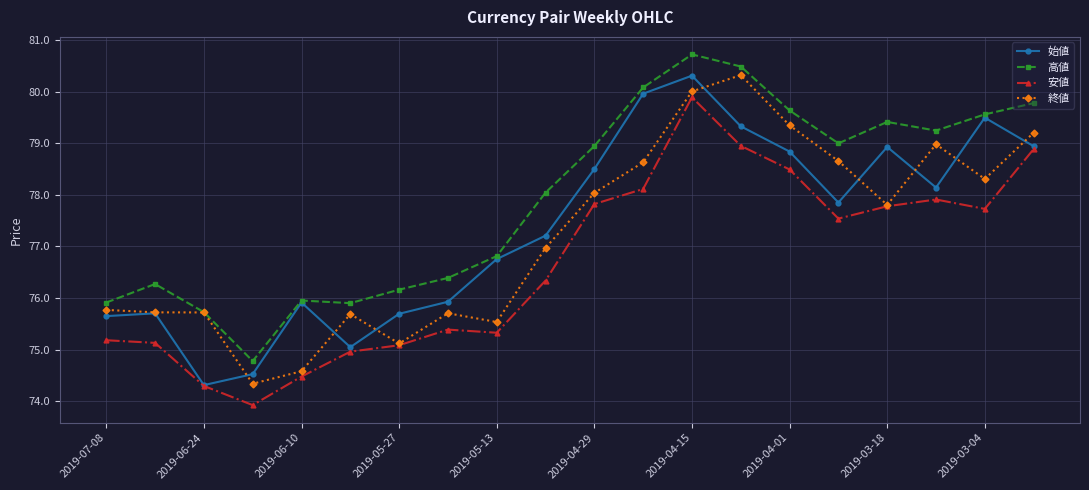

True or false: 高値 and 安値 cross at least once.

False